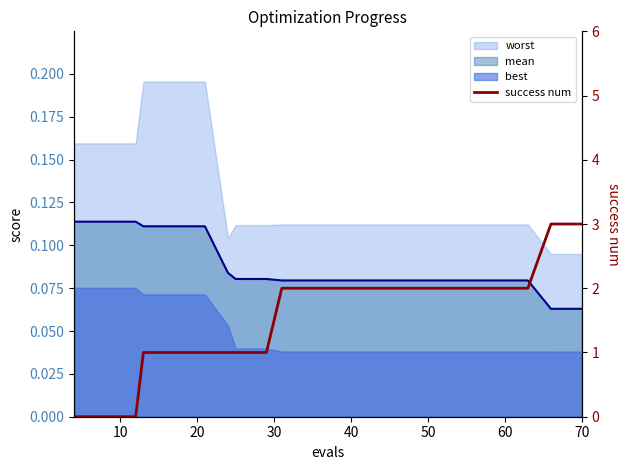

How many values are between 1 and 2?

15